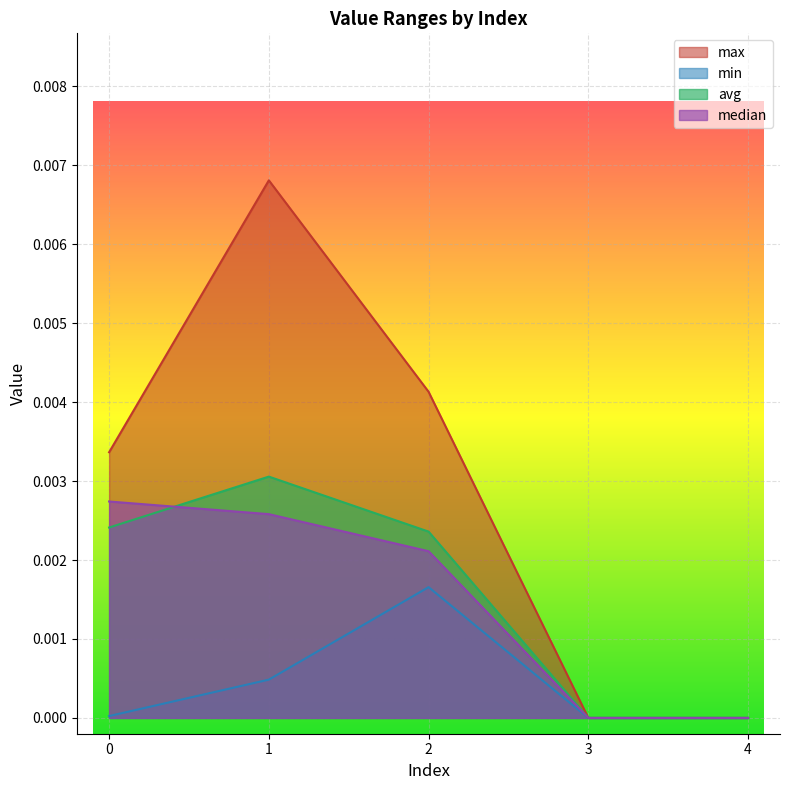

Which series has the largest total across all categories?

max